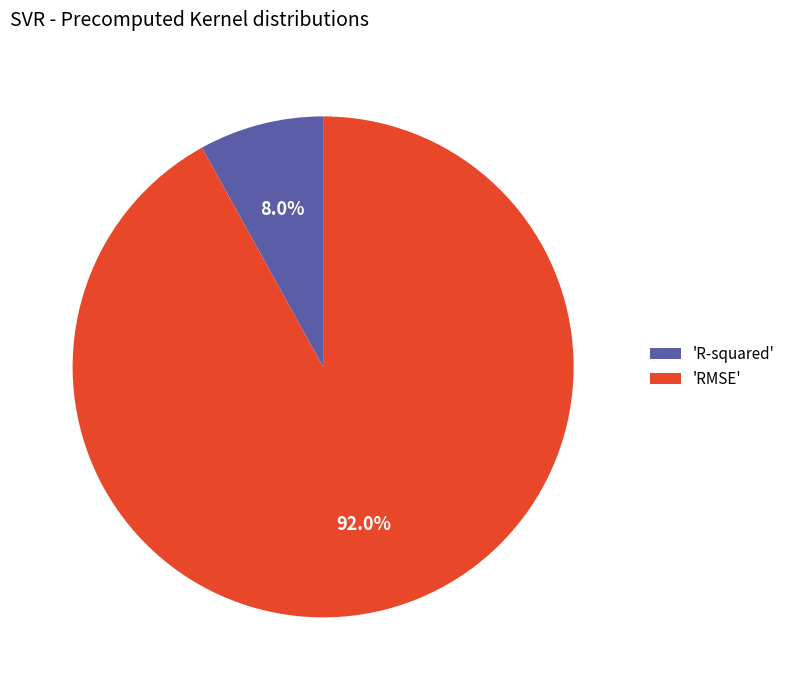

Do 'R-squared' and 'RMSE' together represent more than half of the pie?

Yes